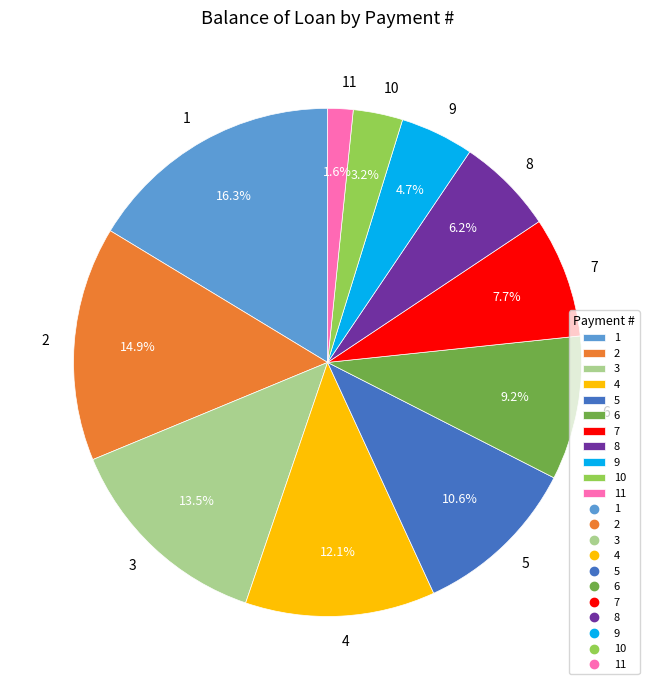

To the nearest percent, what is the difference between the largest and smallest slice percentages?

15%